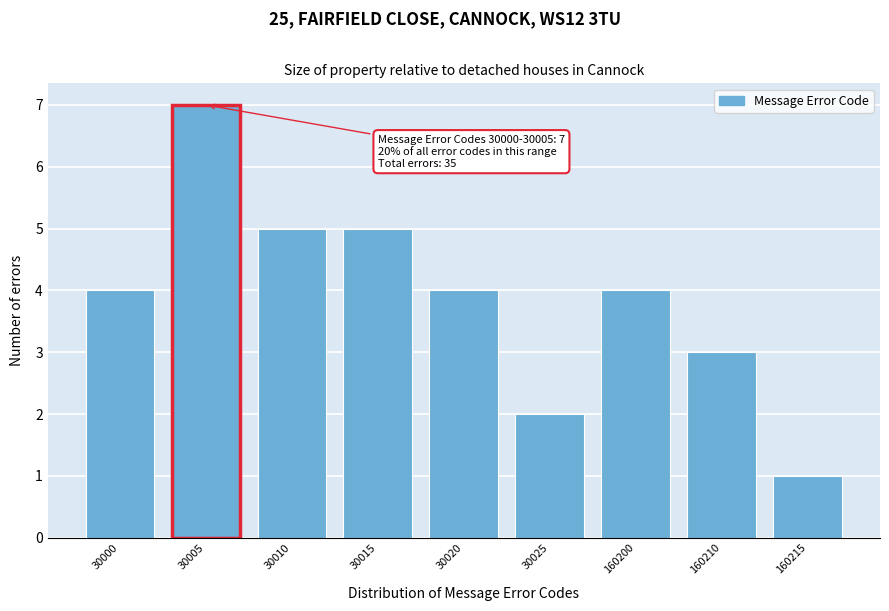

Reading right to left, list all the values displayed in this chart.

160215=1	160210=3	160200=4	30025=2	30020=4	30015=5	30010=5	30005=7	30000=4